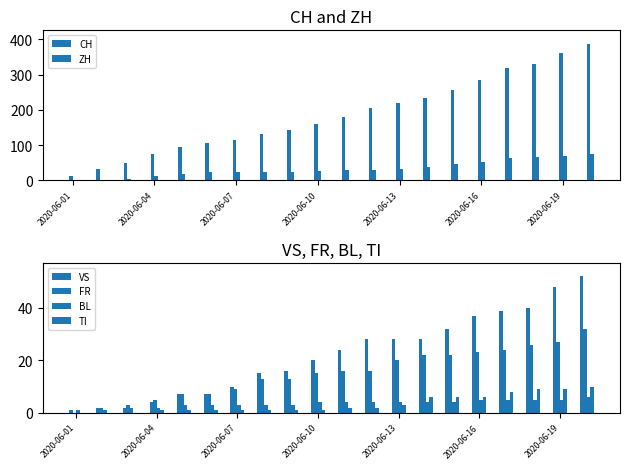

What is the approximate value of CH at 2020-06-13, to the nearest 5?

220